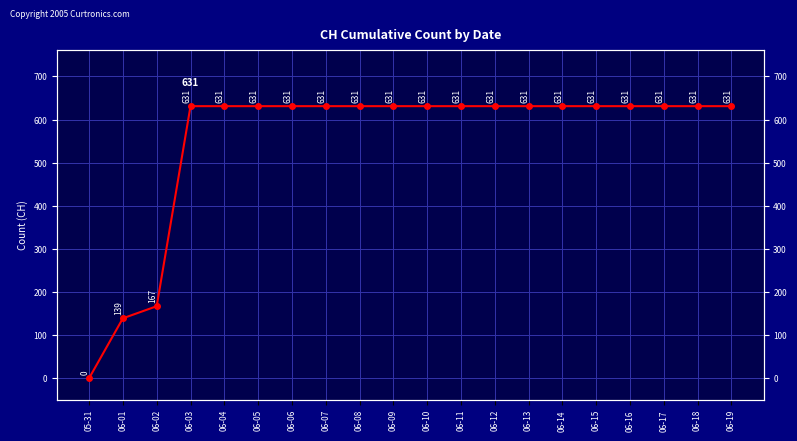

Is it true that the value at 06-04 is 244?

False